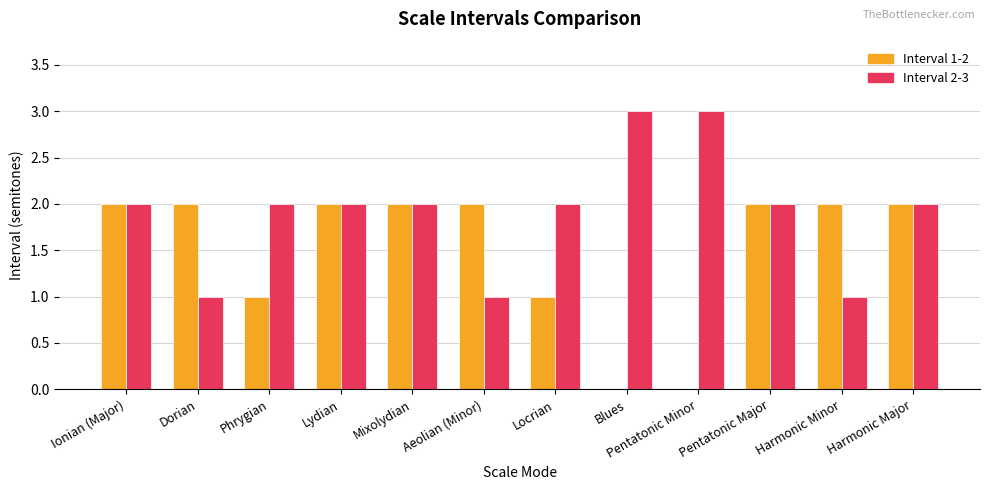

Reading left to right, list all the values displayed in this chart.

Interval 1-2: 2	2	1	2	2	2	1	0	0	2	2	2
Interval 2-3: 2	1	2	2	2	1	2	3	3	2	1	2